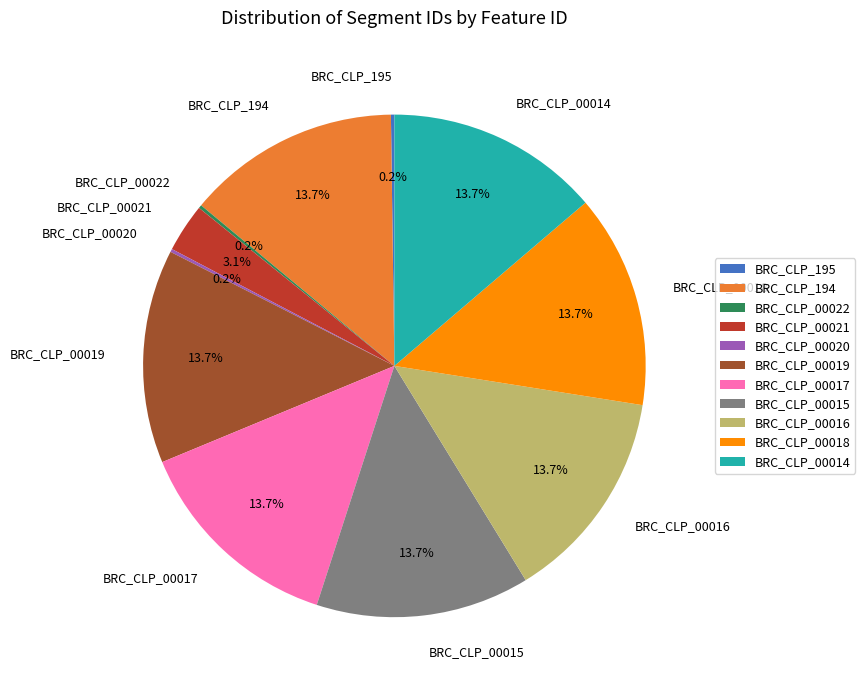

To the nearest percent, what is the difference between the largest and smallest slice percentages?

14%